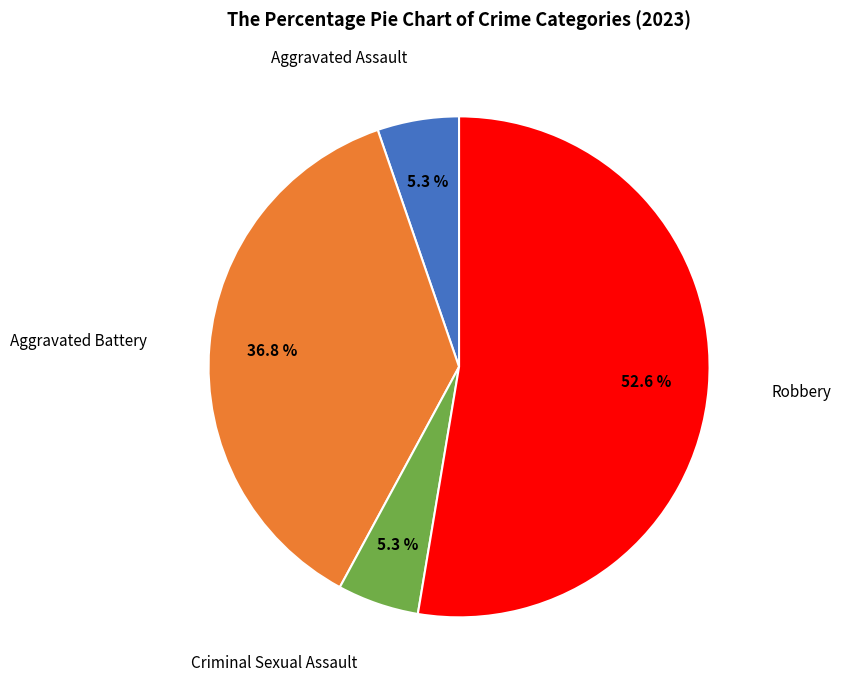

Does any single category account for the majority?

Yes